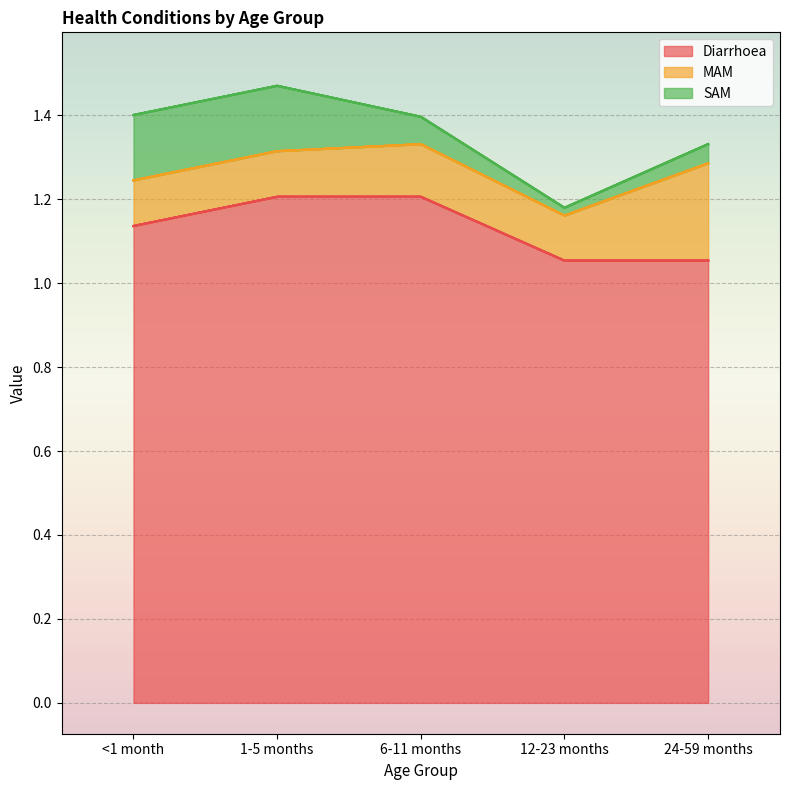

True or false: SAM and Diarrhoea intersect in this chart.

False